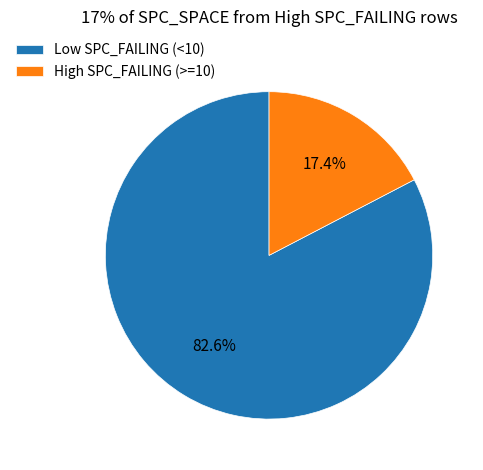

What portion of the pie excludes High SPC_FAILING (>=10)?

82.6%